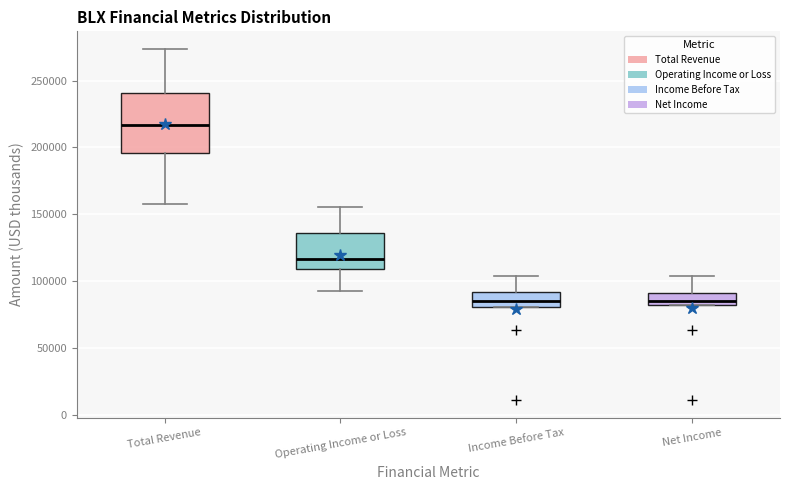

Reading left to right, transcribe this box plot: for each box, give where its median line is, the range the box spans, and where its two whiskers end, as read against the y-axis. The values are not printed on the chart, so give them approximately, as read against the axis.

Total Revenue: median 215000, box 195000 to 240000, whiskers 155000 to 275000
Operating Income or Loss: median 115000, box 110000 to 135000, whiskers 95000 to 155000
Income Before Tax: median 85000, box 80000 to 90000, whiskers 80000 to 105000
Net Income: median 85000, box 80000 to 90000, whiskers 80000 to 105000